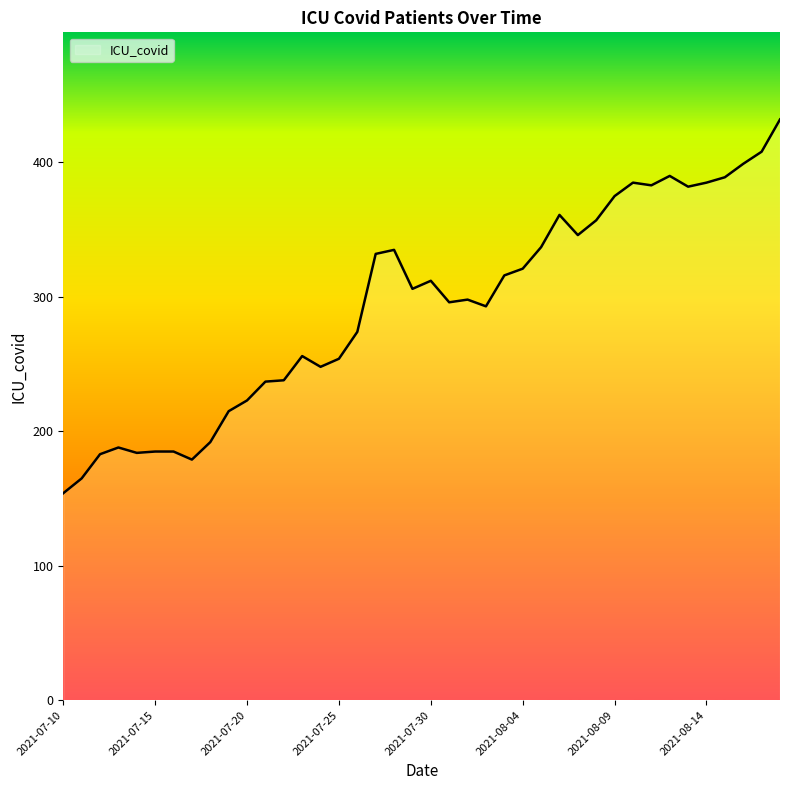

What is the difference between the maximum and minimum values?

278